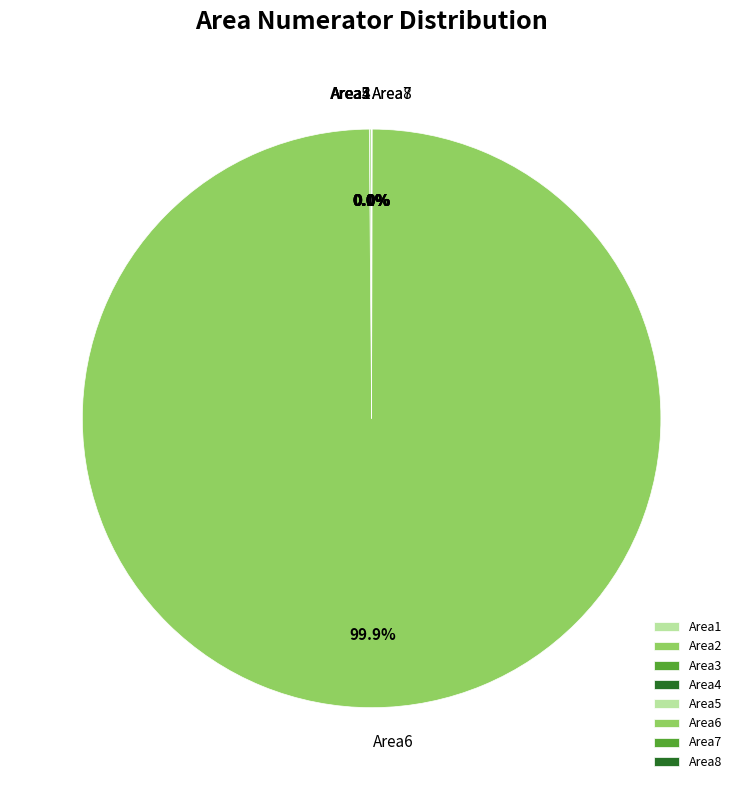

Which category has the biggest portion of the pie?

Area6